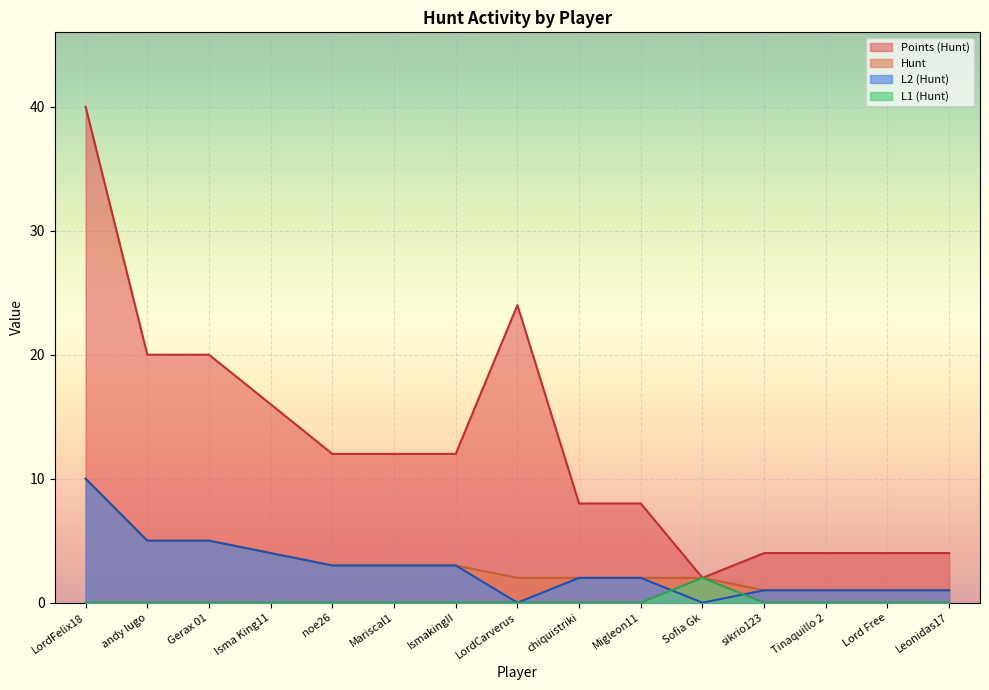

Which series has the widest spread of values?

Points (Hunt)